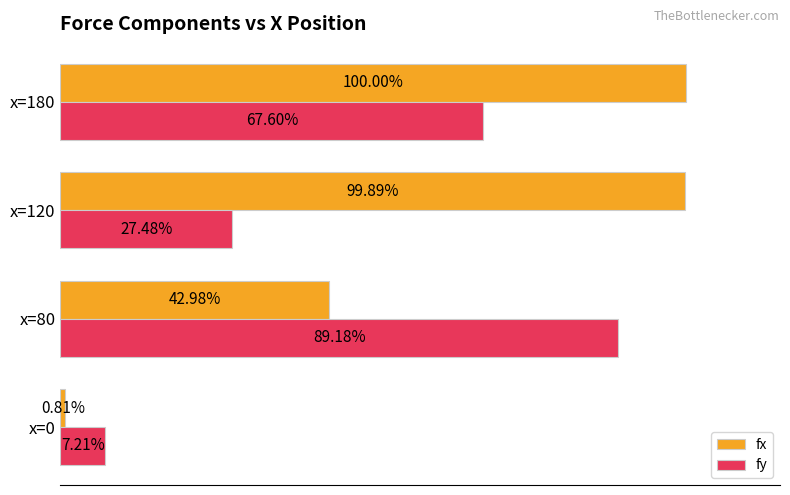

Rank the series by their maximum value, from lowest to highest.

fy, fx